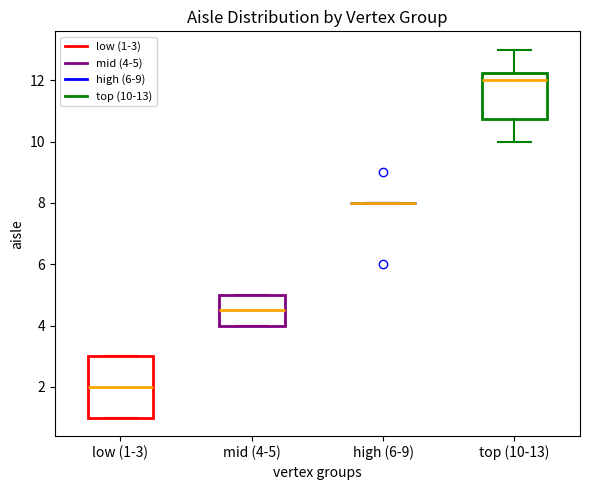

Reading left to right, read every box against the y-axis: the position of its median line, the range the box covers, and the ends of its whiskers. The values are not printed on the chart, so give them approximately, as read against the axis.

low (1-3): median 2.0, box 1.0 to 3.0, whiskers 1.0 to 3.0
mid (4-5): median 4.6, box 4.0 to 5.0, whiskers 4.0 to 5.0
high (6-9): box collapsed to a line at 8.0, whiskers 8.0 to 8.0
top (10-13): median 12.0, box 10.8 to 12.2, whiskers 10.0 to 13.0